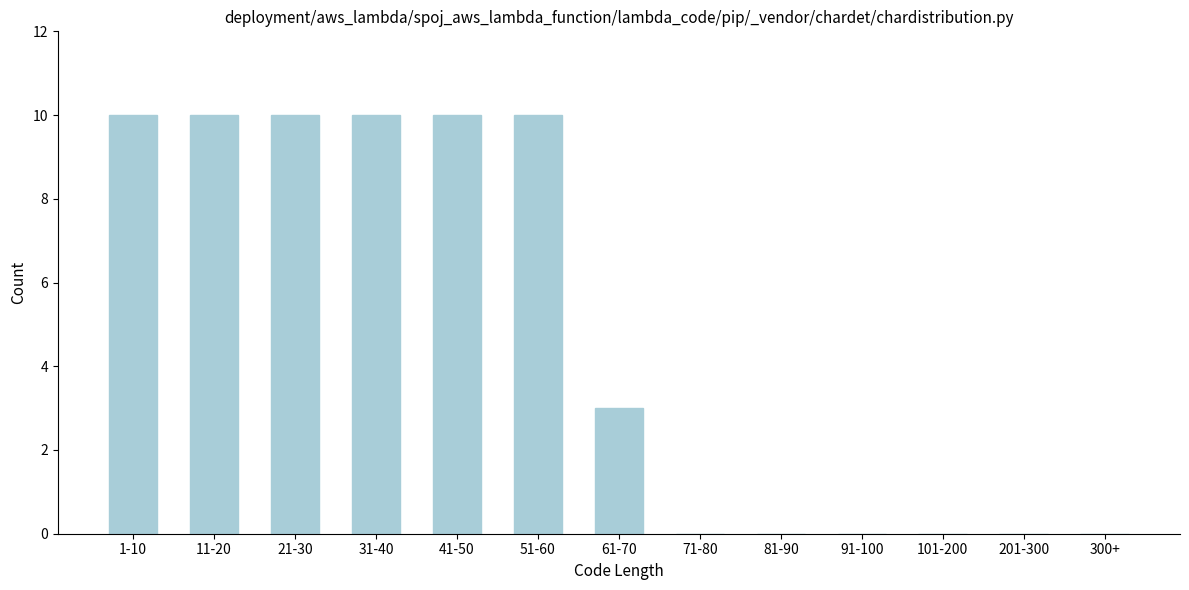

Reading left to right, list all the values displayed in this chart.

1-10=10	11-20=10	21-30=10	31-40=10	41-50=10	51-60=10	61-70=3	71-80=0	81-90=0	91-100=0	101-200=0	201-300=0	300+=0